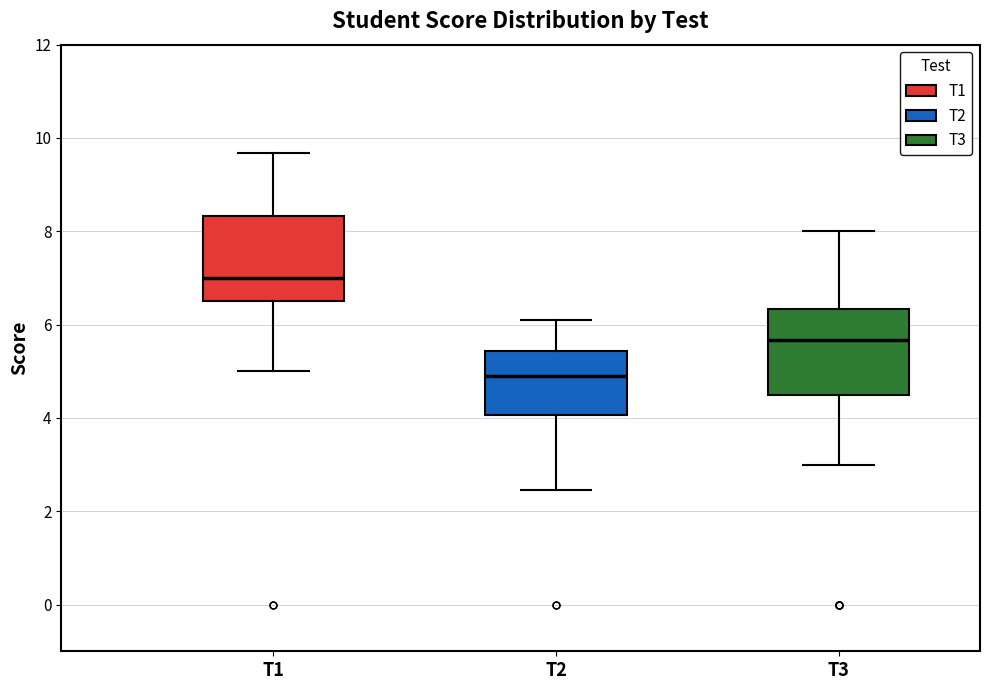

Where is the upper edge of the box for T2 on the y-axis? The values are not printed on the chart, so give them approximately, as read against the axis.

5.4